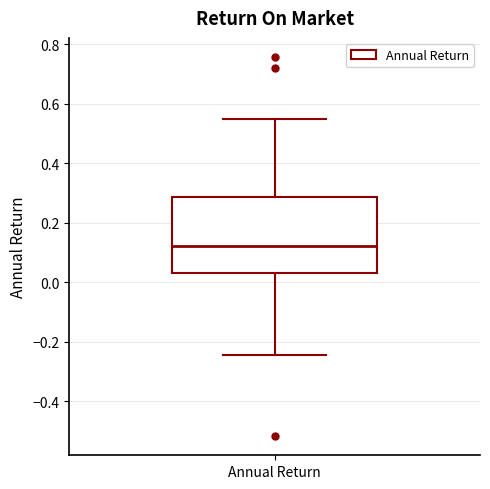

Transcribe this box plot: give where the median line is, the range the box spans, and where the two whiskers end, as read against the y-axis. The values are not printed on the chart, so give them approximately, as read against the axis.

median 0.12, box 0.04 to 0.28, whiskers -0.24 to 0.54